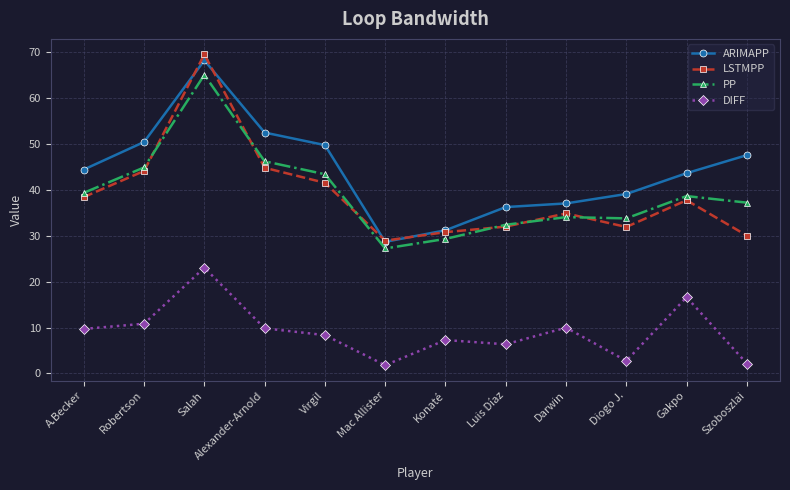

Where is the first local minimum for PP?

Mac Allister